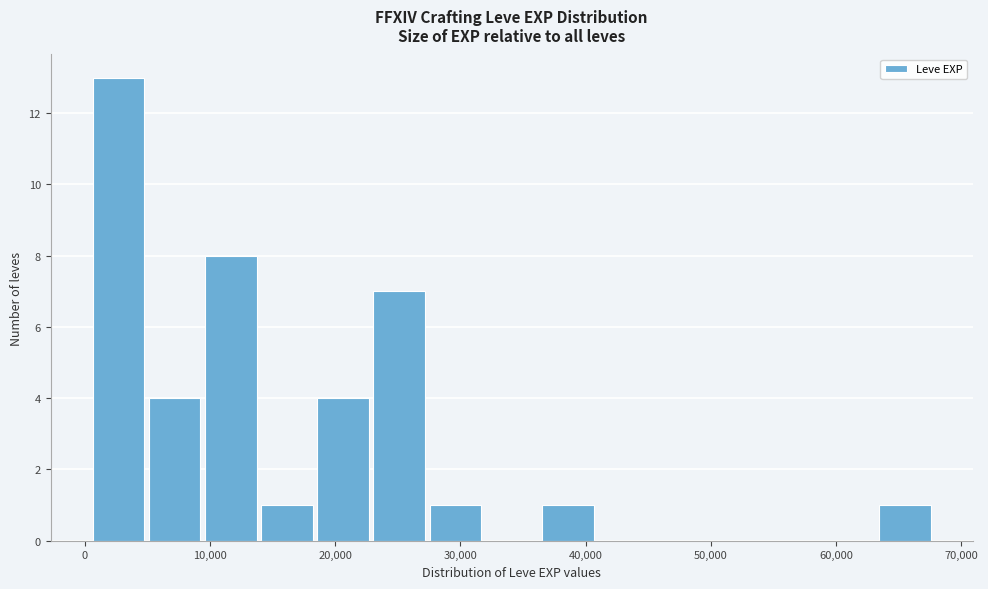

Reading left to right, transcribe this chart: for each bar, give the range it covers on the x-axis and its height. Neither the bar edges nor the heights are printed on the chart, so give them approximately, as read against the axes.

0 to 5000: 13
5000 to 9000: 4
9000 to 14000: 8
14000 to 18000: 1
18000 to 23000: 4
23000 to 27000: 7
27000 to 32000: 1
32000 to 36000: 0
36000 to 41000: 1
41000 to 45000: 0
45000 to 50000: 0
50000 to 54000: 0
54000 to 59000: 0
59000 to 63000: 0
63000 to 68000: 1